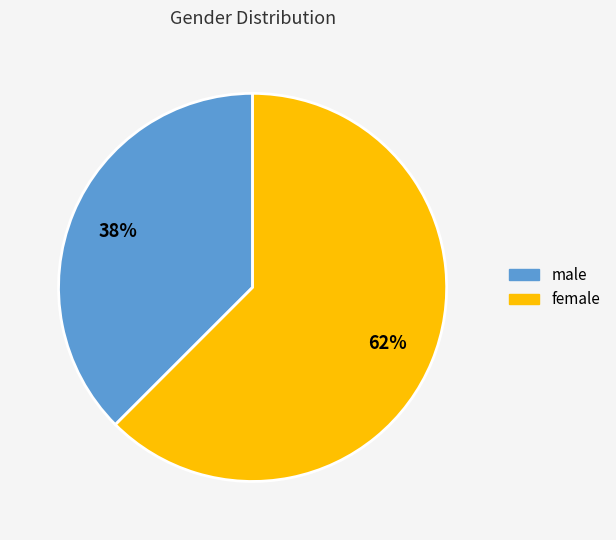

How many slices are in this pie chart?

2